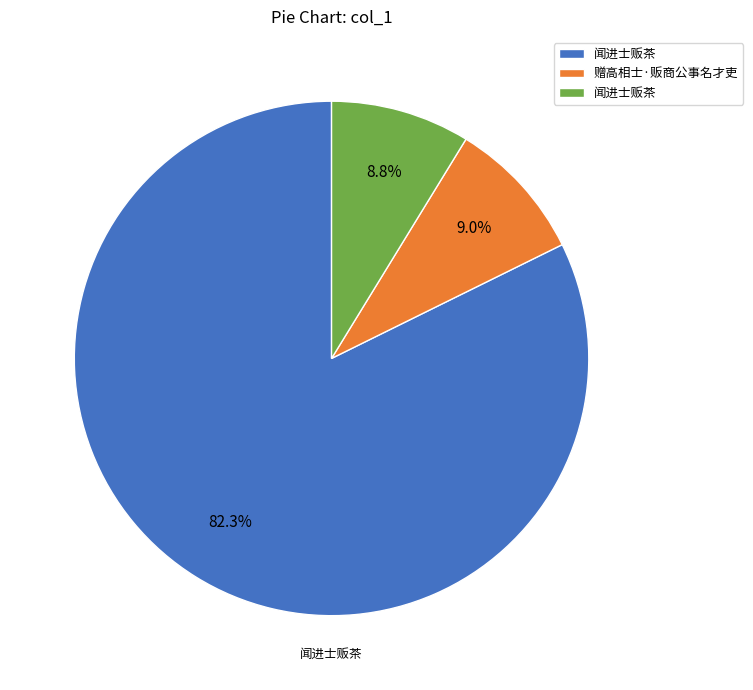

Is there any slice that represents more than half of the pie?

Yes